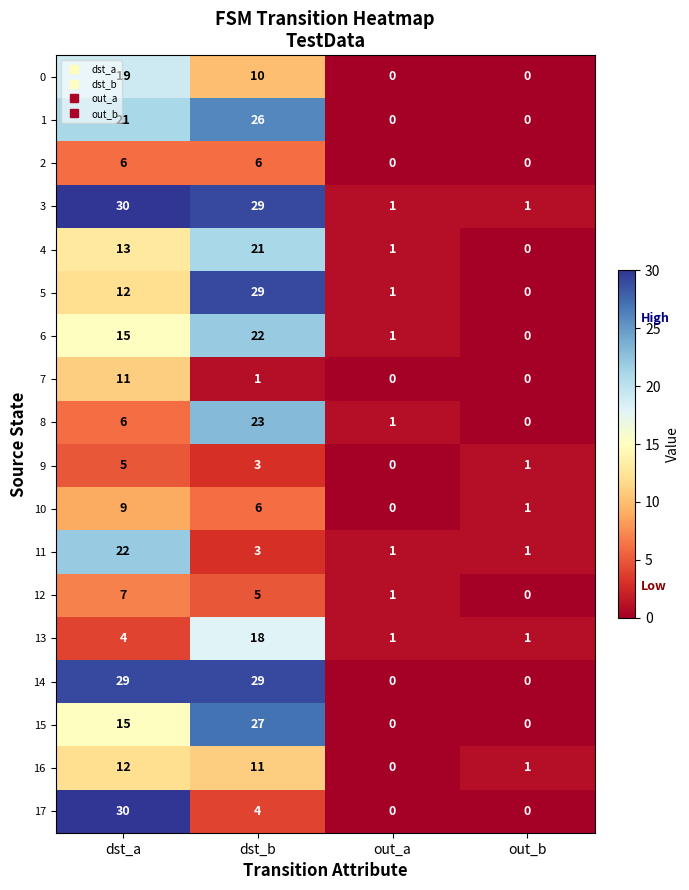

What is the sum of all 13 values?

24